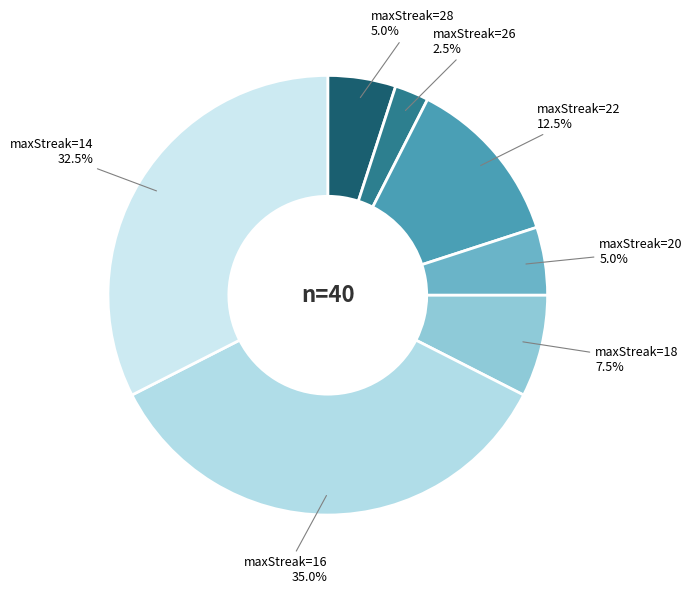

How many segments does this pie chart have?

7